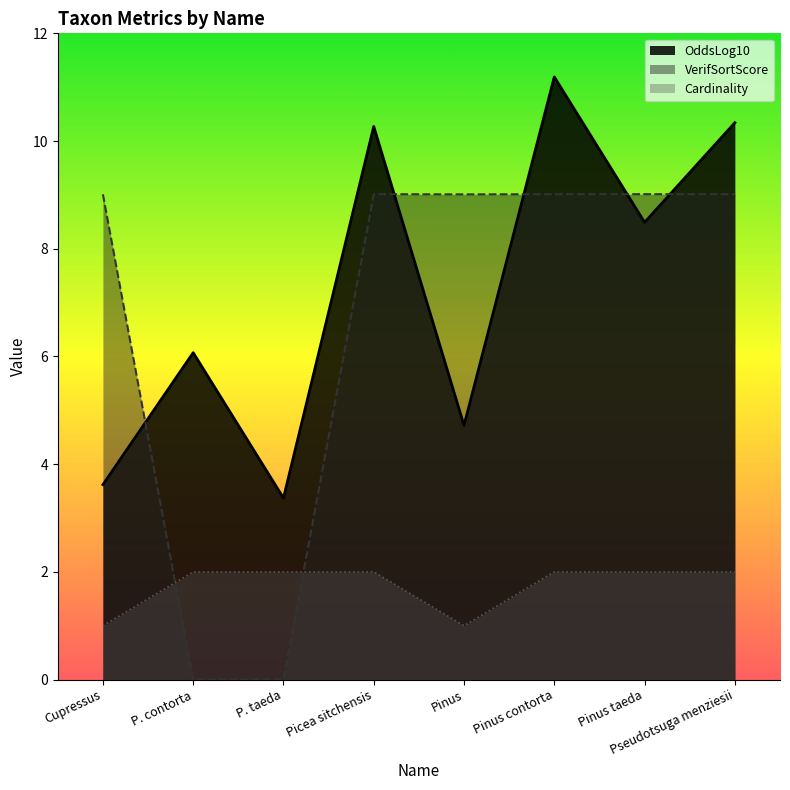

True or false: Cardinality has a value of 1.0 at Pinus.

True